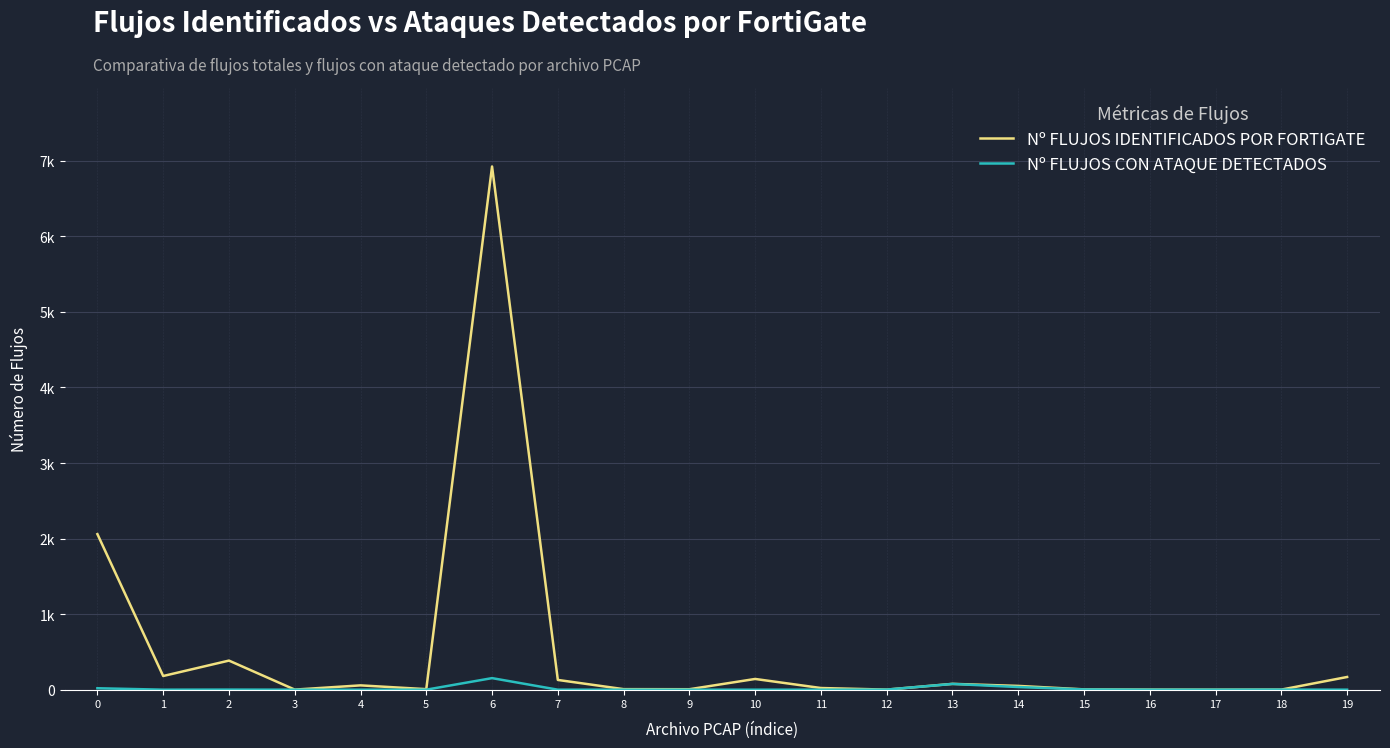

Rank the series by their average value, from highest to lowest.

Nº FLUJOS IDENTIFICADOS POR FORTIGATE, Nº FLUJOS CON ATAQUE DETECTADOS